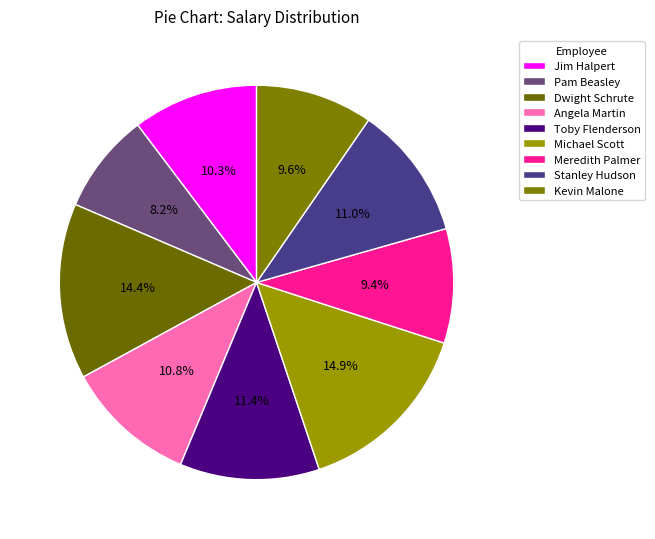

Which slice is the smallest?

Pam Beasley